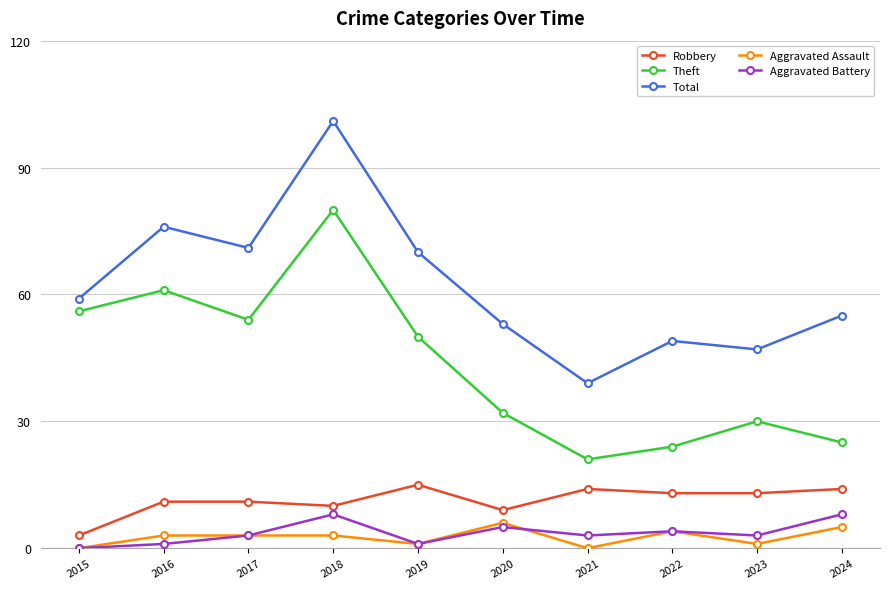

Does the chart have visible grid lines?

Yes